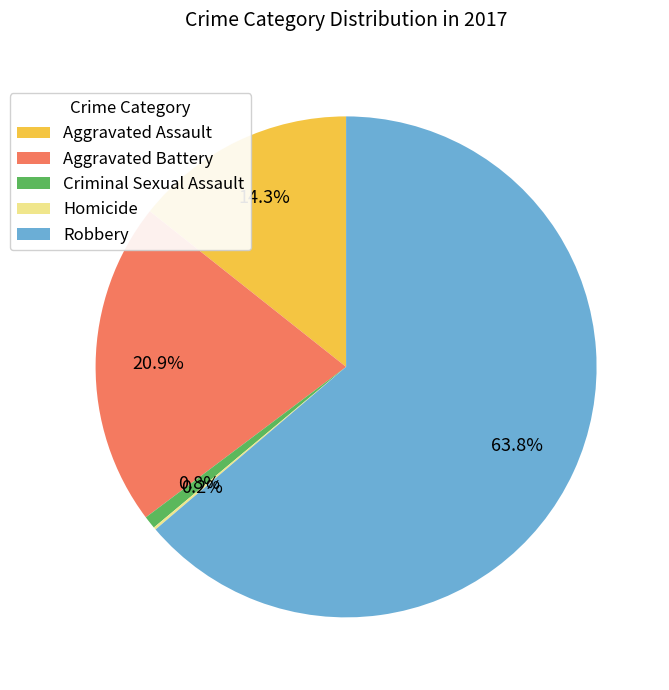

What is the ratio of the value at Aggravated Assault to the value at Aggravated Battery?

0.7